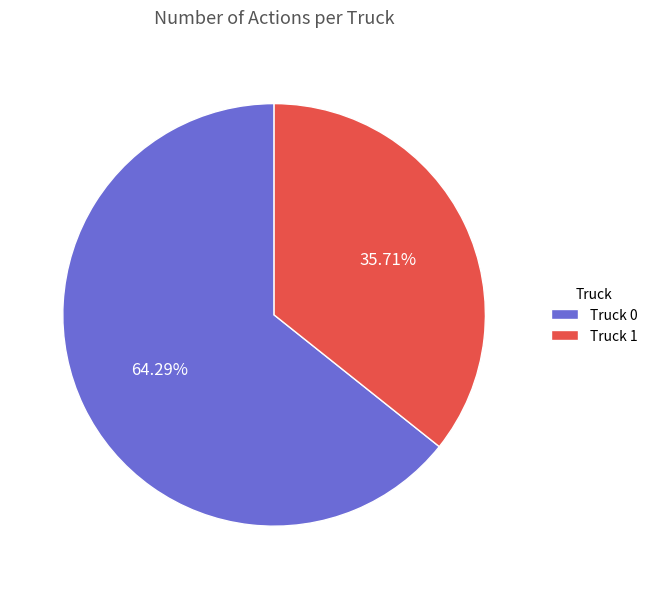

Is the sum of Truck 0 and Truck 1 greater than half?

Yes